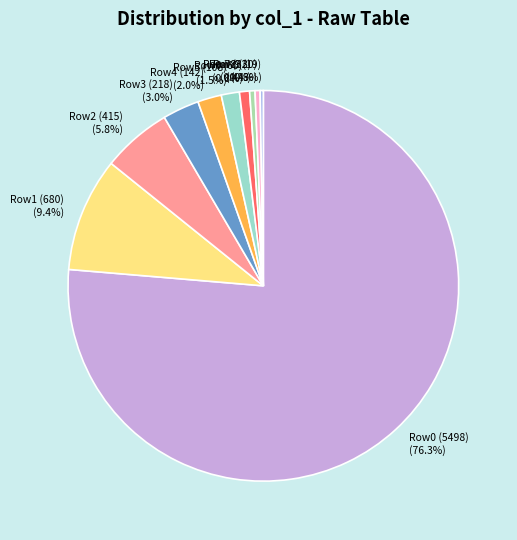

Does Row2 (415) represent more than half of the total?

No